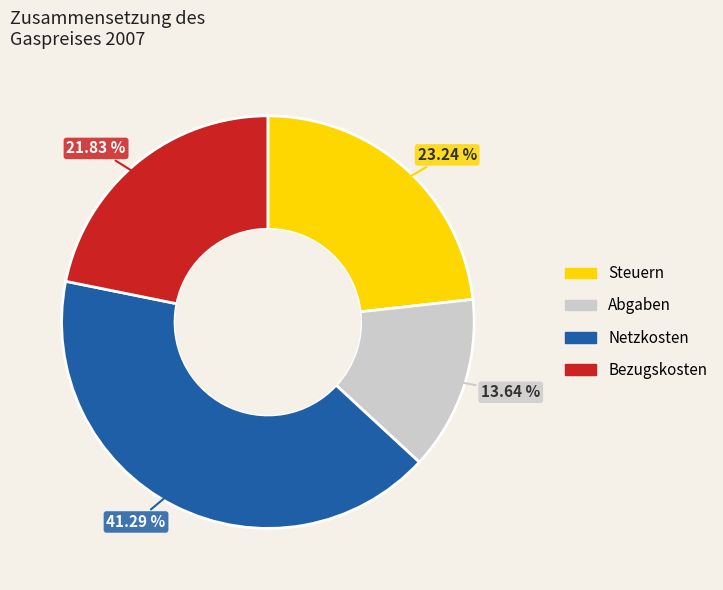

Is there any slice that represents more than half of the pie?

No